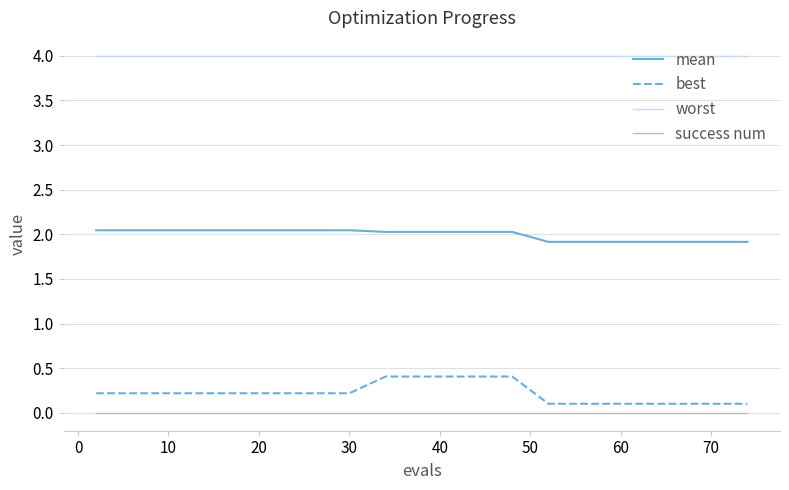

Which series has the largest total across all categories?

worst